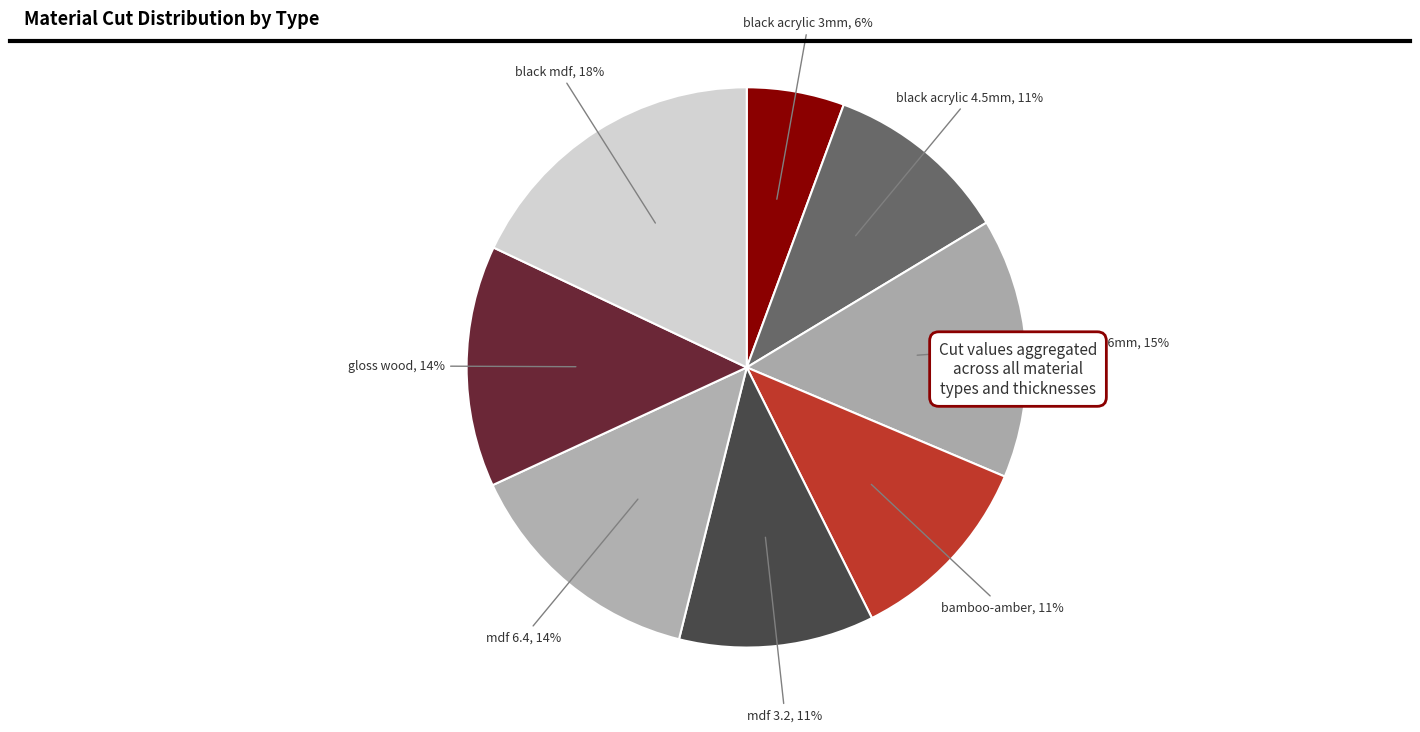

Which slice is the largest?

black mdf